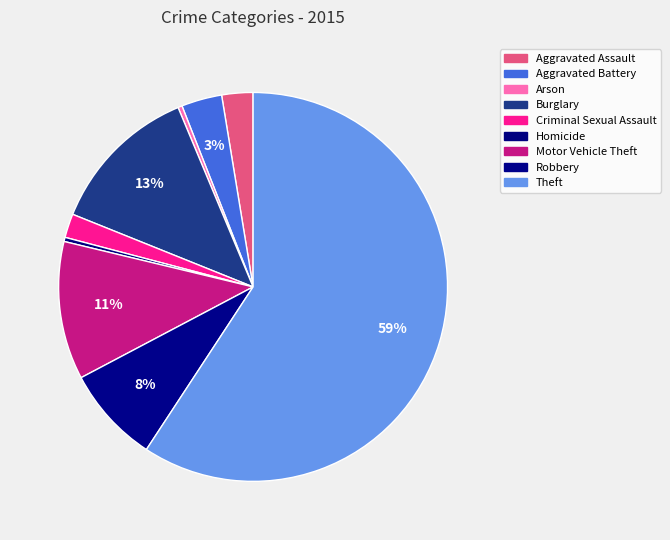

What percentage do Robbery and Homicide together represent?

8.4%